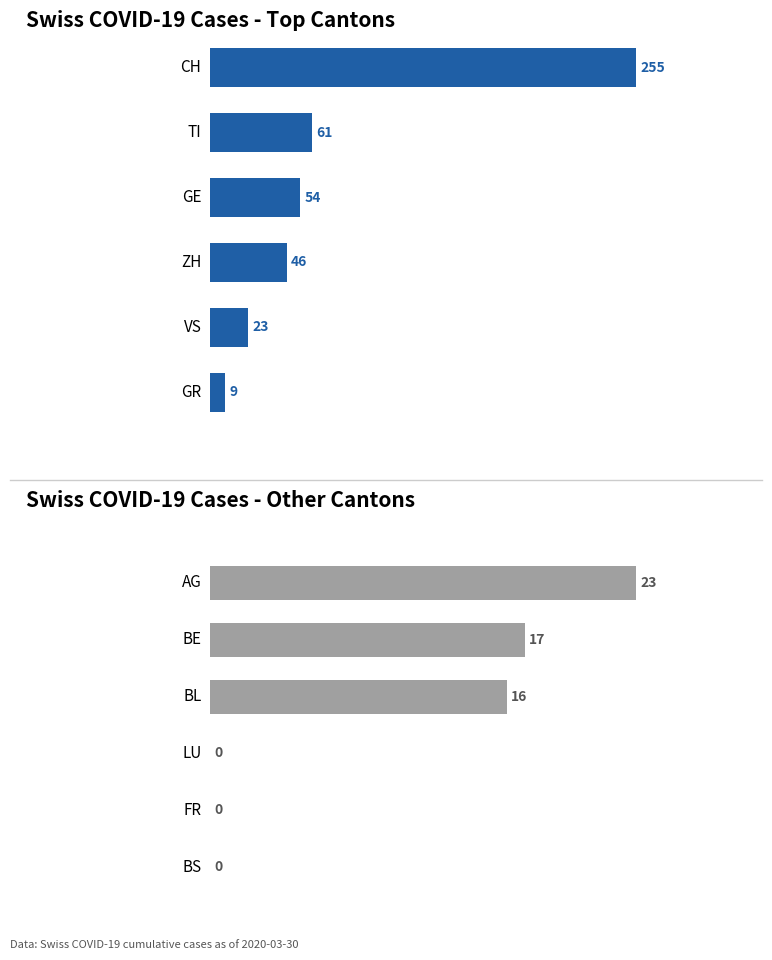

What is the value of the CH / Major Cantons bar at the 2nd from the left?

61